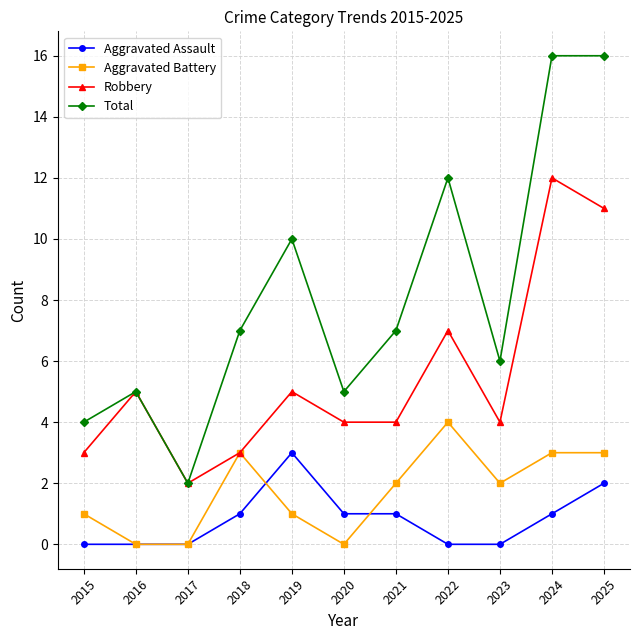

What is the average value of the Robbery series?

5